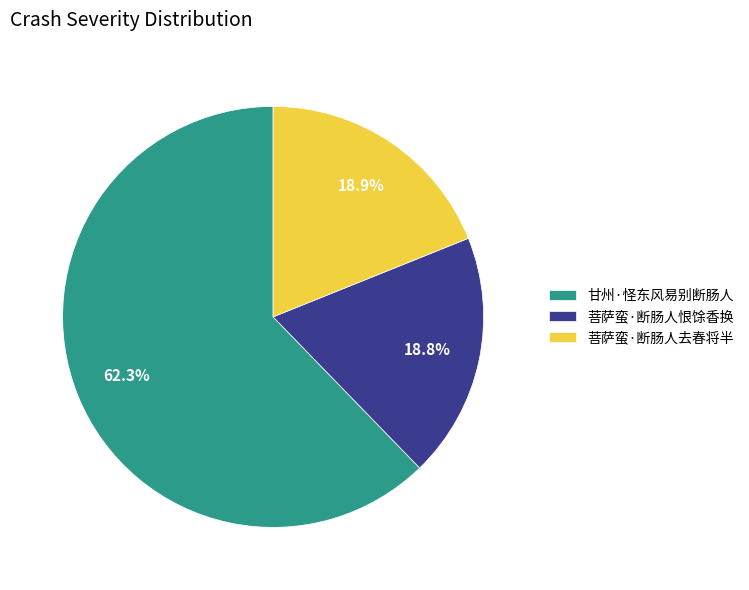

Approximately how many times larger is the value at 菩萨蛮·断肠人去春将半 compared to 菩萨蛮·断肠人恨馀香换?

1.0